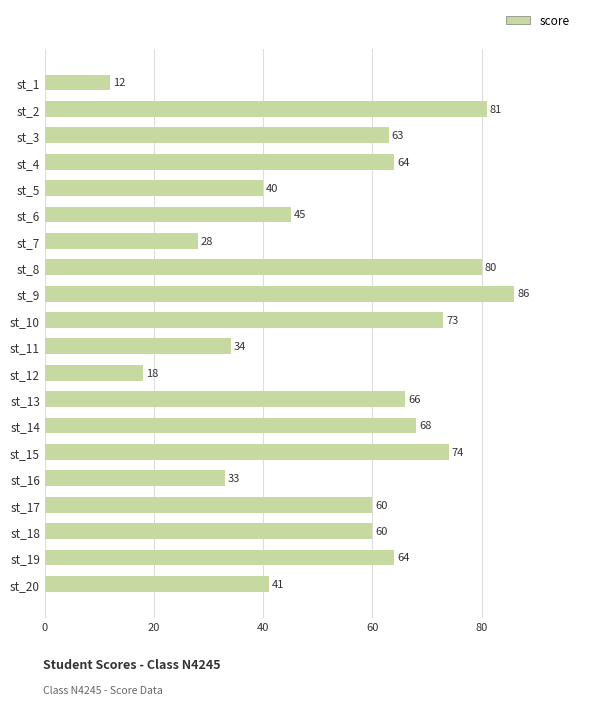

The value at st_14 is 95. True or false?

False